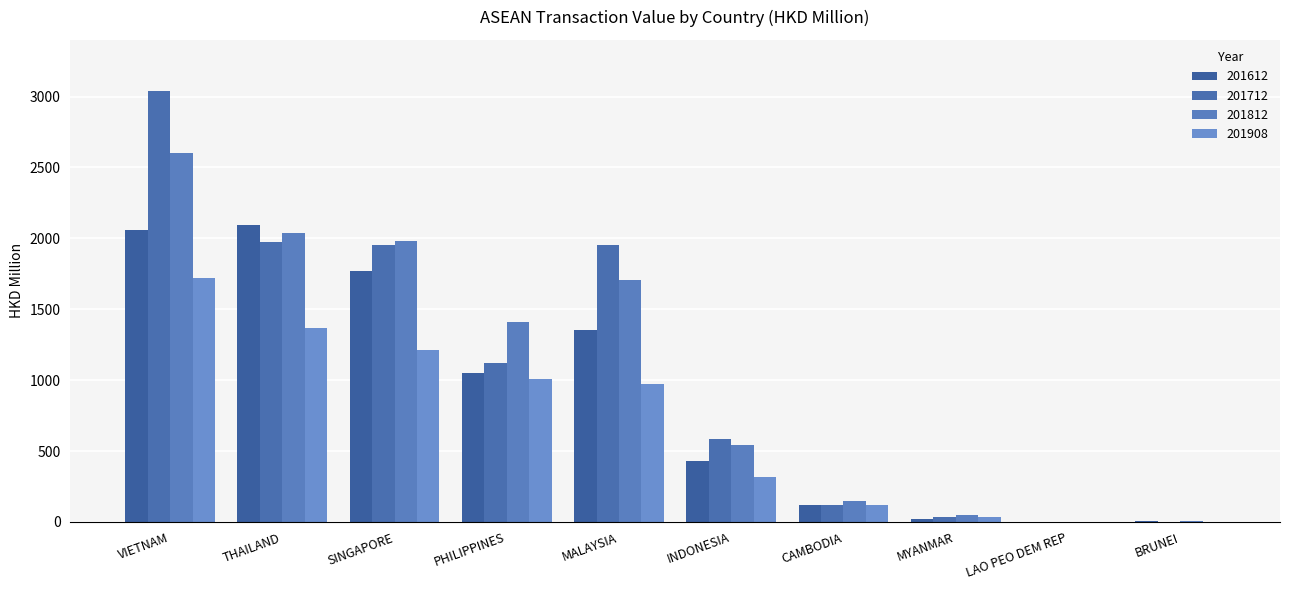

At how many categories does at least one series exceed 2017?

2